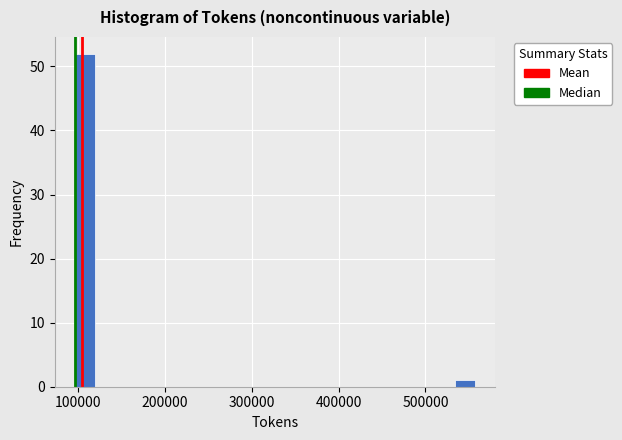

Around what value on the x-axis is the tallest bar? Give the approximate position of its centre, as read against the axis.

110000